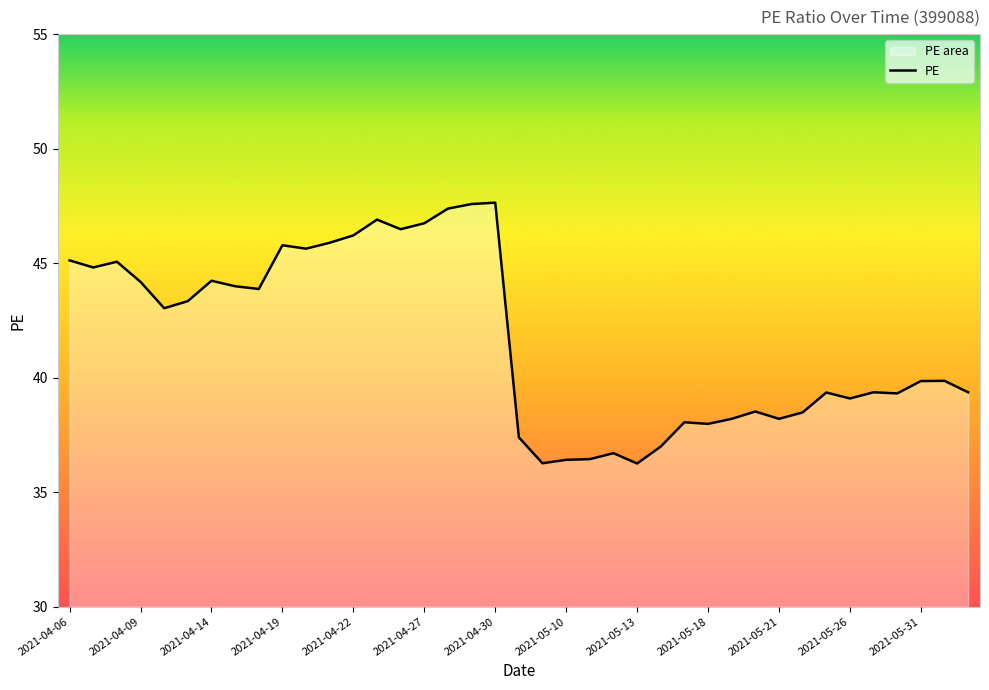

Is it true that the value at 32 is 12.7?

False